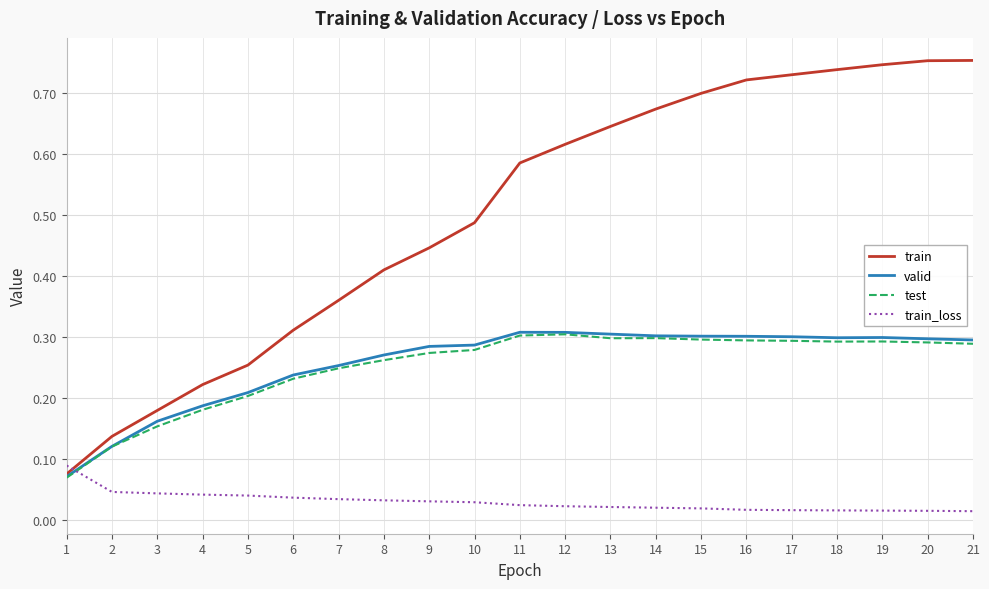

Between 16 and 20, which series saw the biggest shift?

train